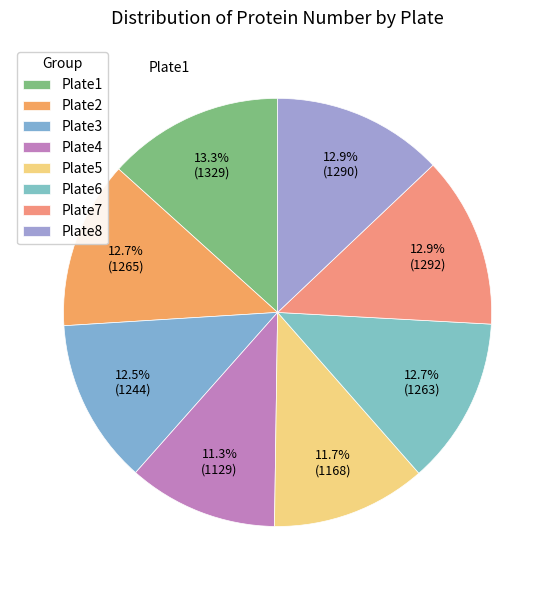

Does any single category account for the majority?

No